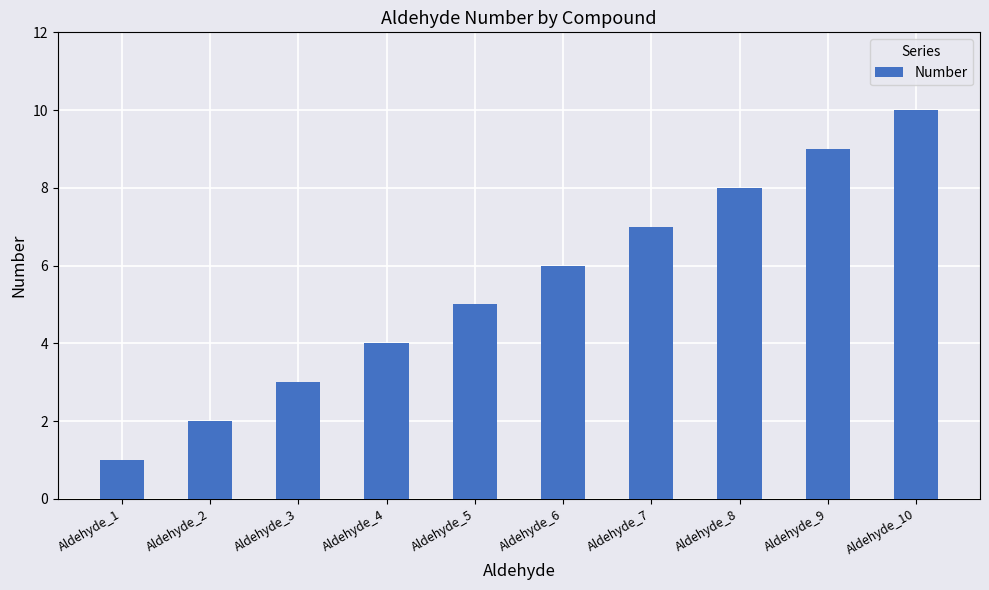

How many distinct data groups are displayed?

1